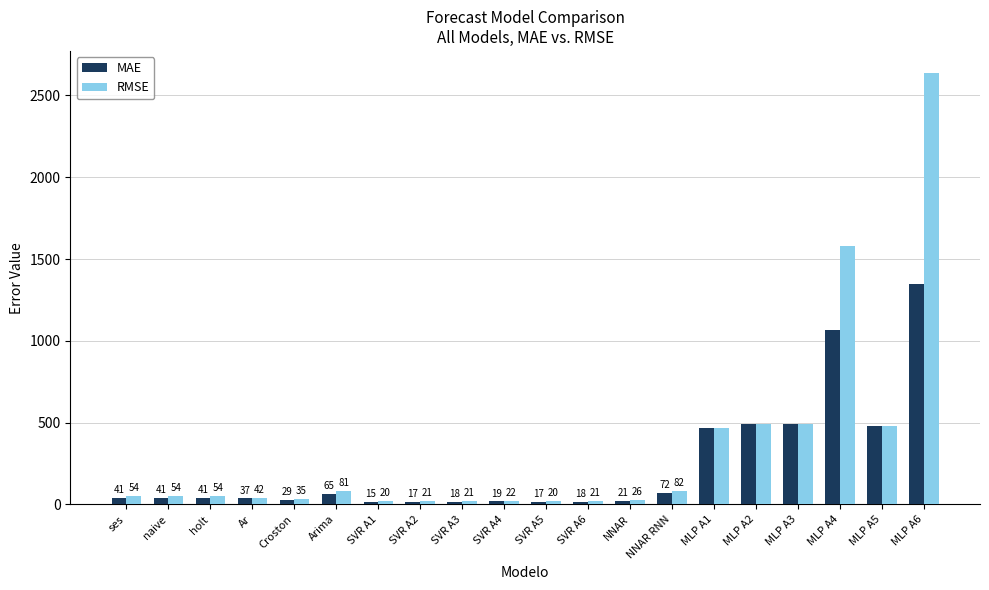

How many groups of bars are there?

20